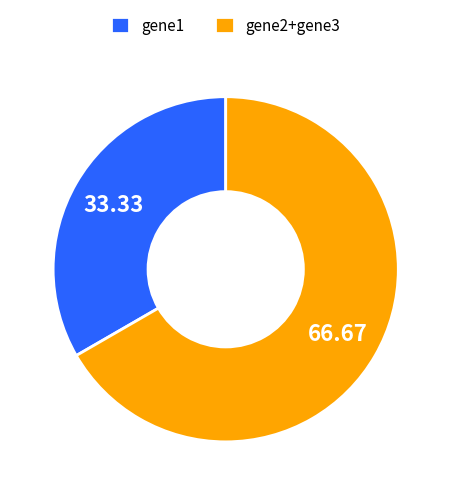

Rank the categories by value from highest to lowest.

gene2+gene3, gene1